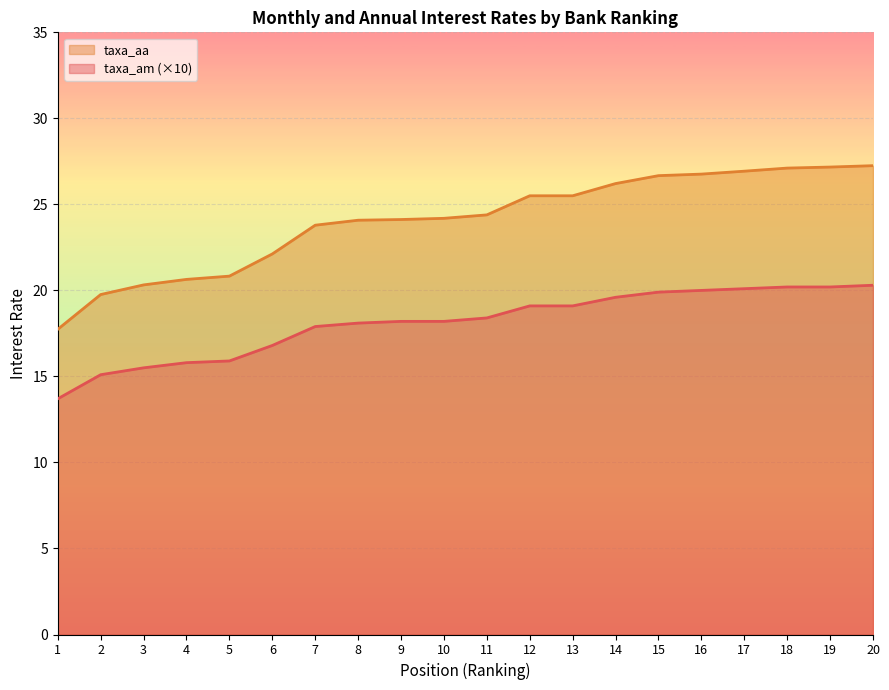

True or false: taxa_am has more than 2 points higher than both neighbors.

False